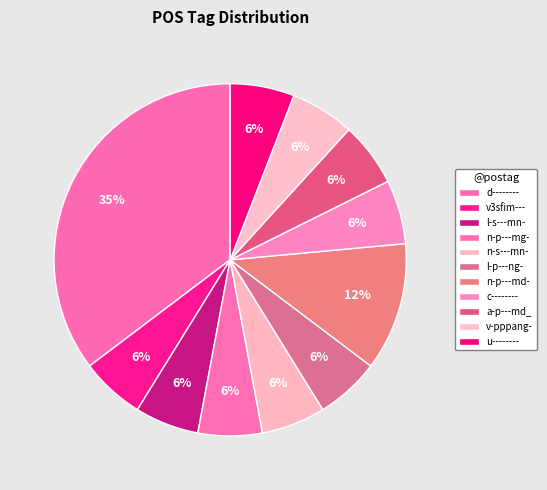

Is it true that c-------- is 1% of the pie?

False